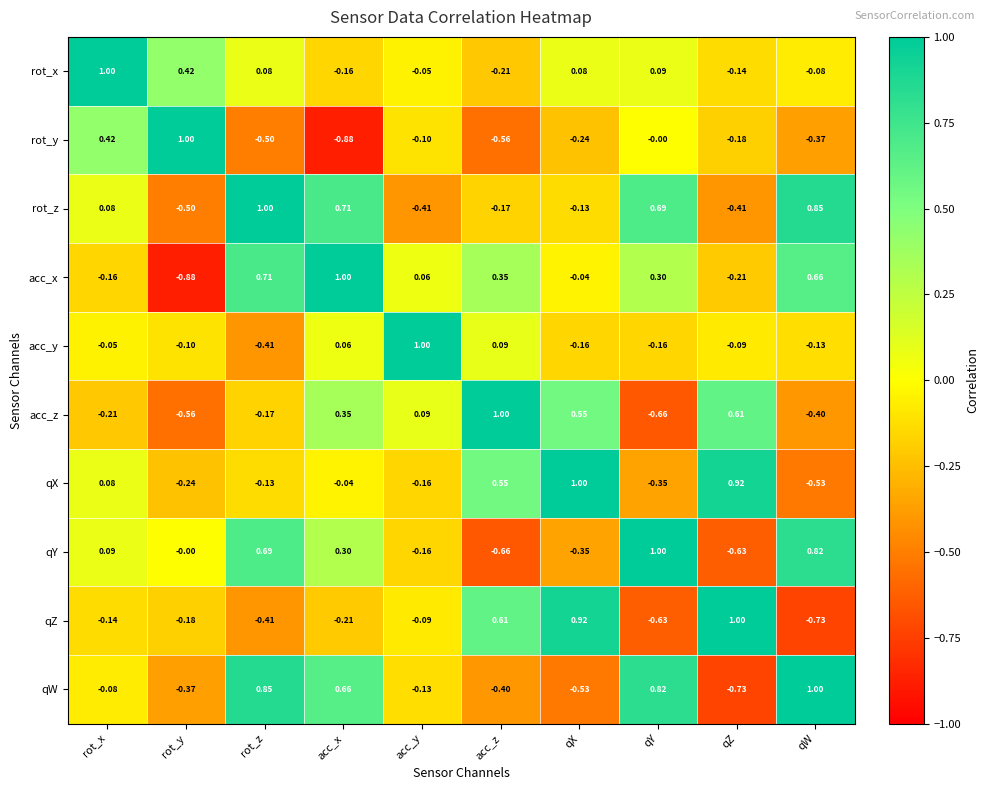

At which label is rot_y closest to 0?

qY